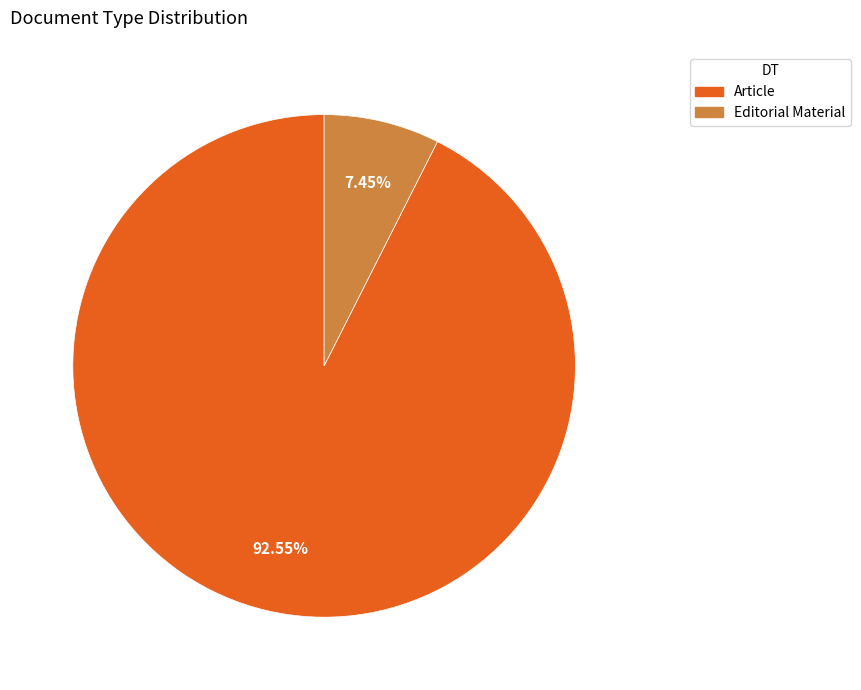

Rank the categories by value from highest to lowest.

Article, Editorial Material